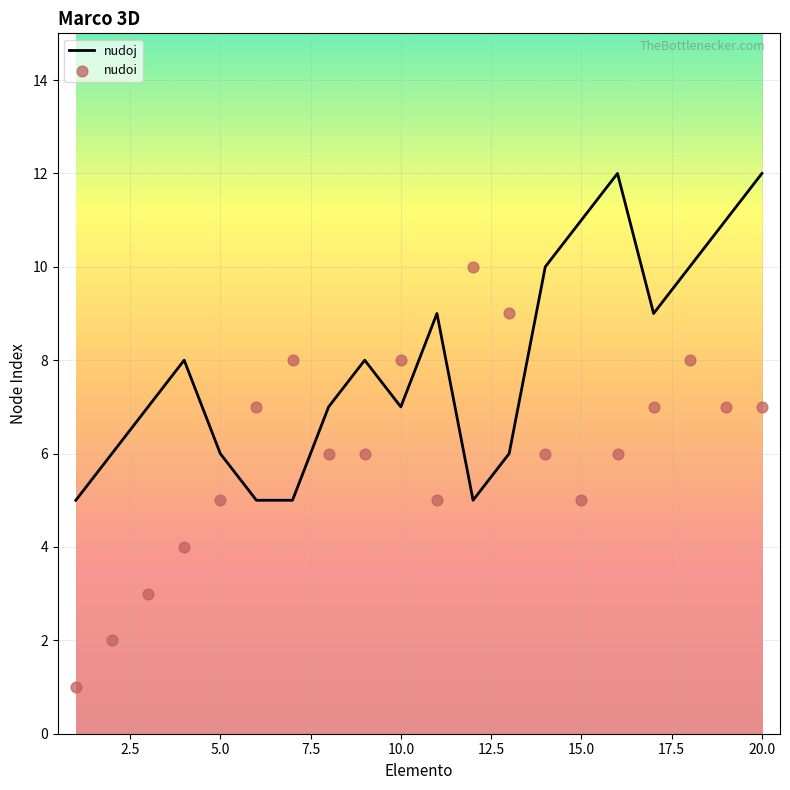

What is the maximum value for nudoj?

12